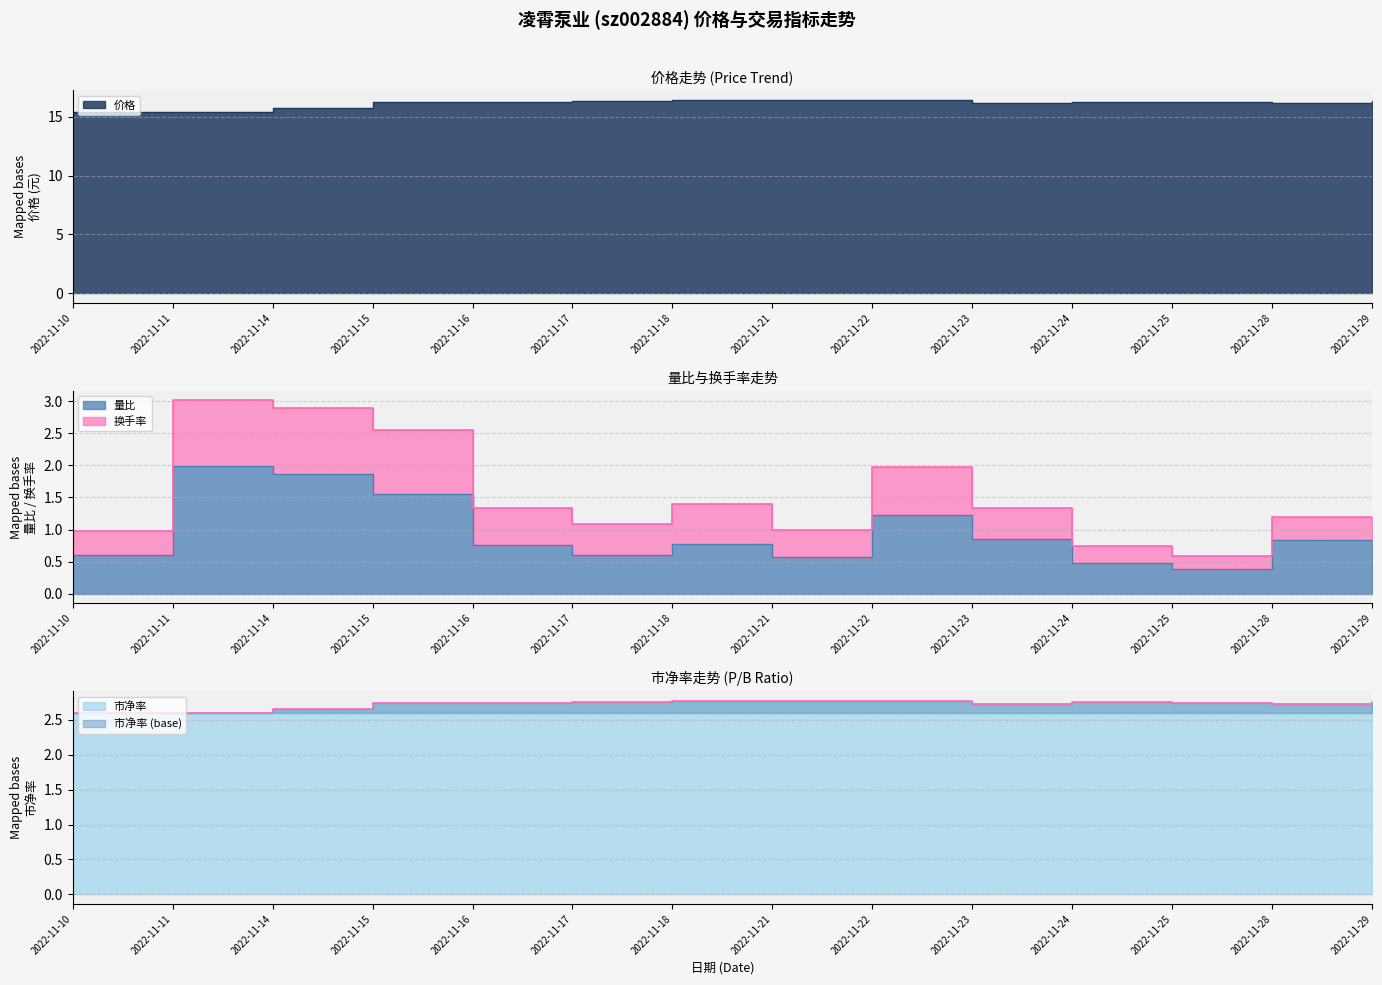

Is the value of 价格 at 2022-11-11 greater than the value of 量比 at 2022-11-24?

Yes